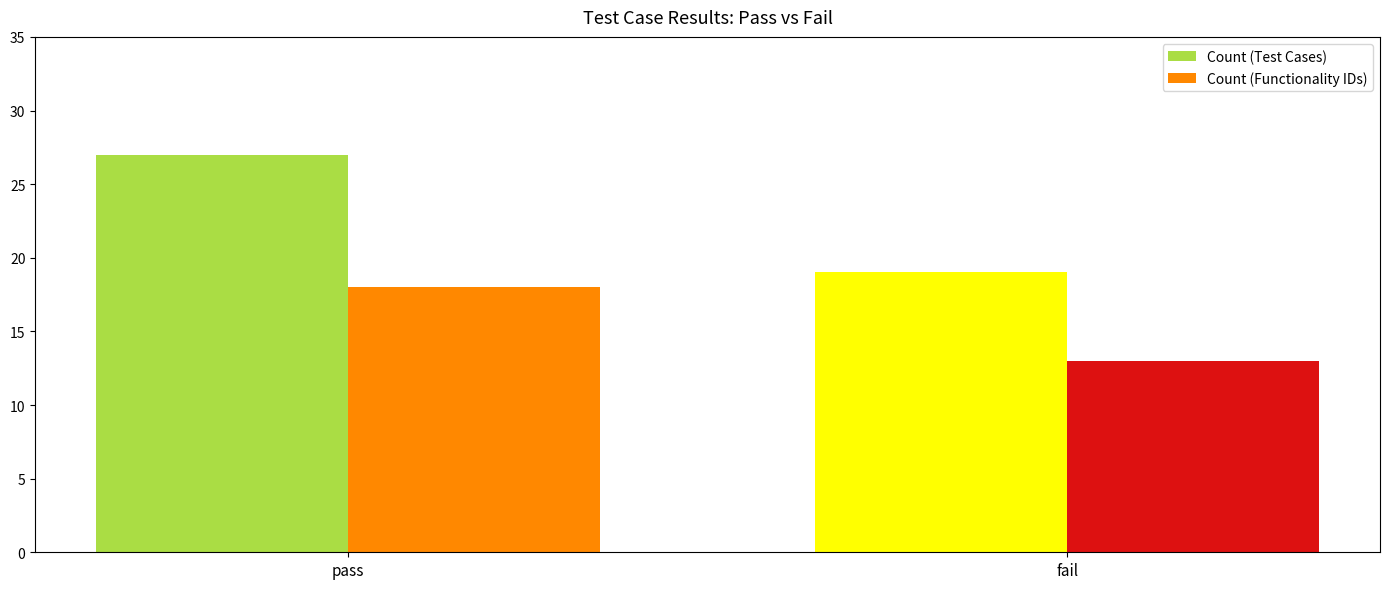

How many bars are there in each group?

2